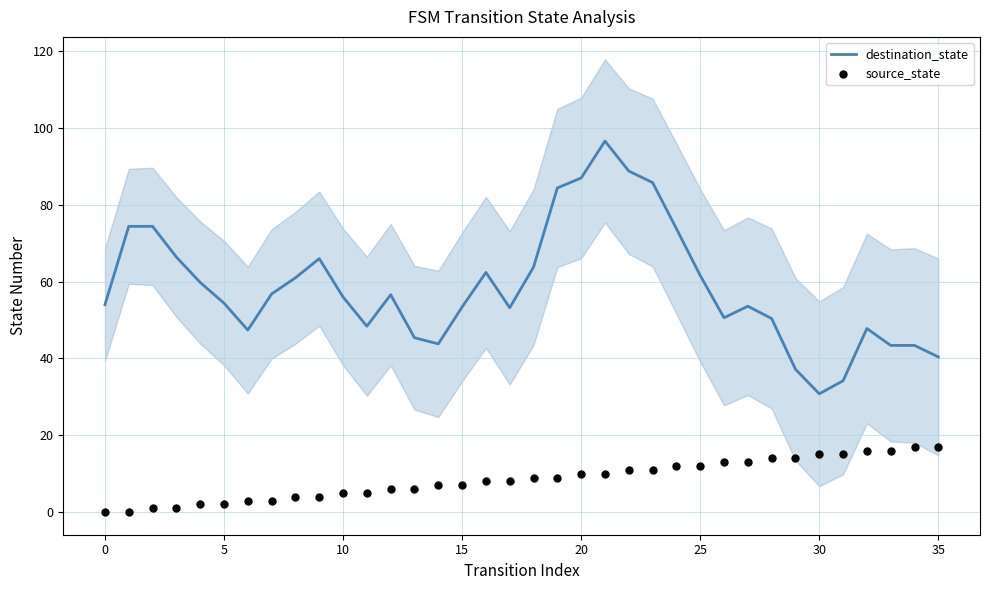

Which series has the largest total across all categories?

destination_state